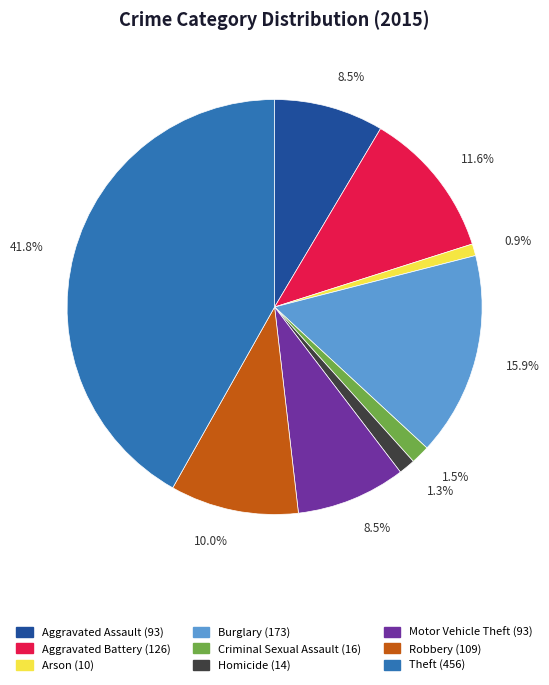

Is there a majority slice in this chart?

No